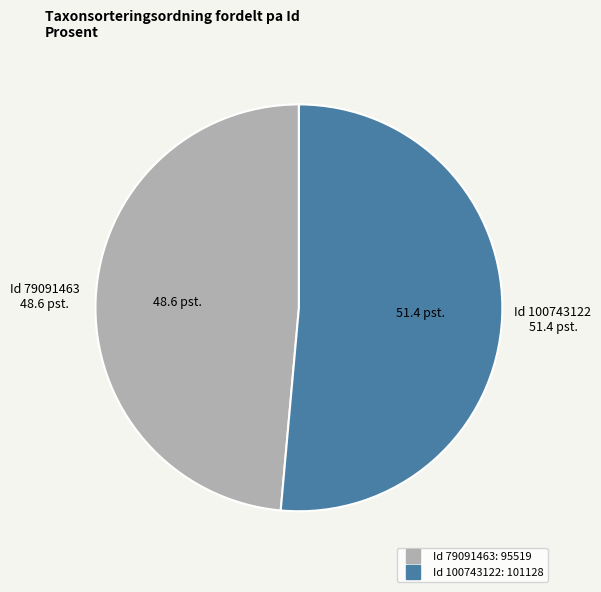

Is there any slice that represents more than half of the pie?

Yes